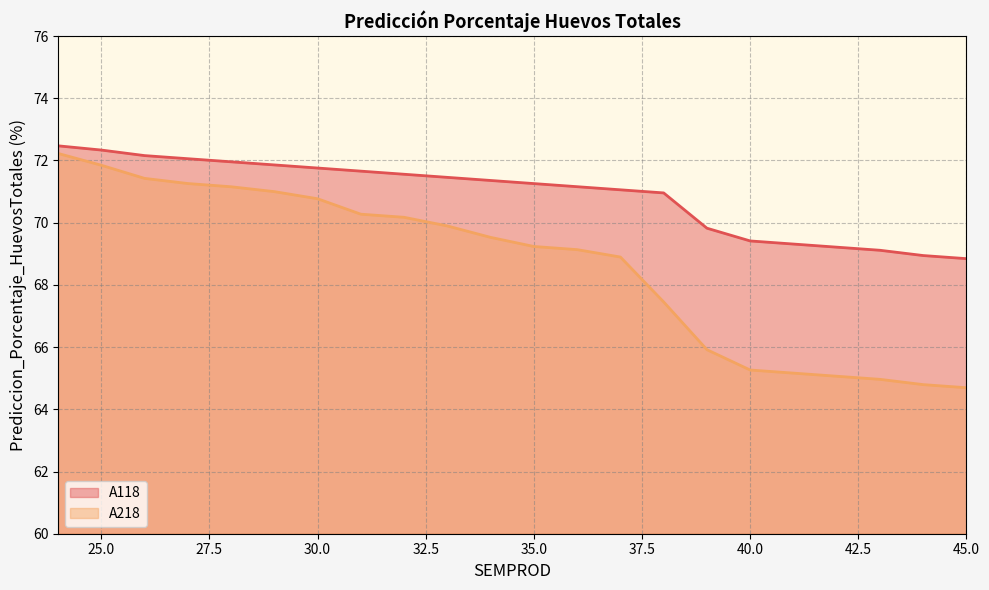

What is the highest value of the A118 line series?

72.5